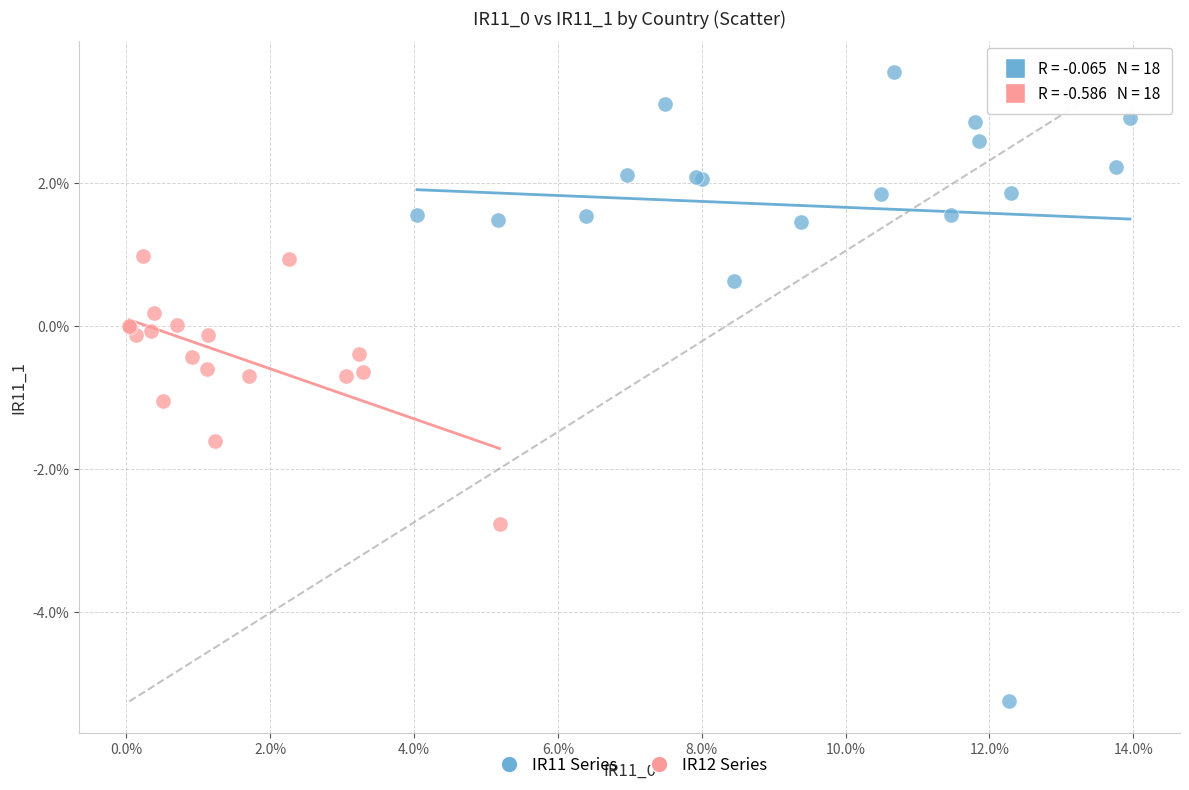

Which series contains the lowest Y value?

IR11 Series